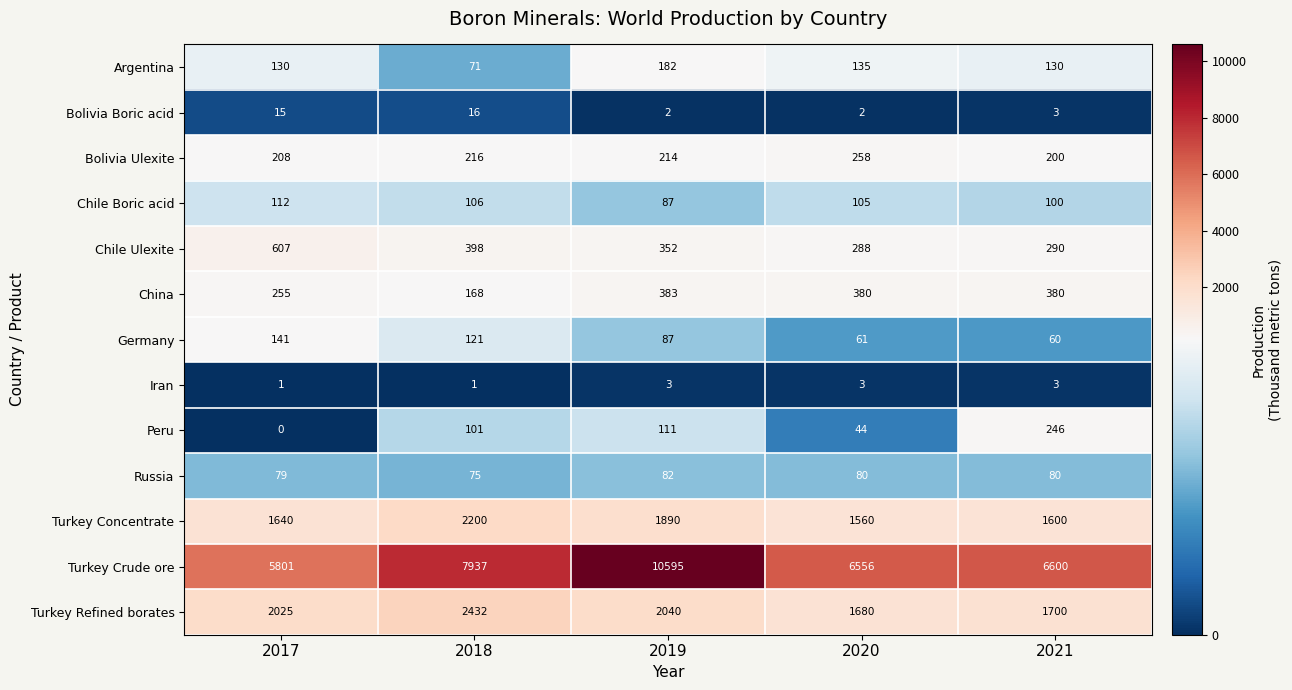

How many data points in Turkey Concentrate are less than 1640?

2